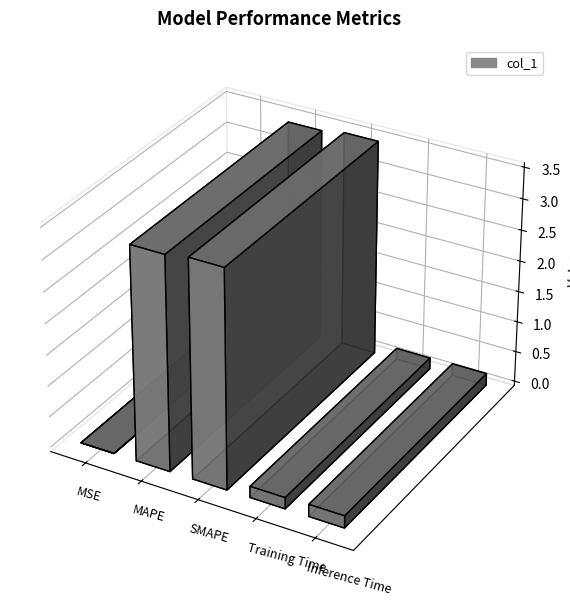

Are the bars horizontal?

No